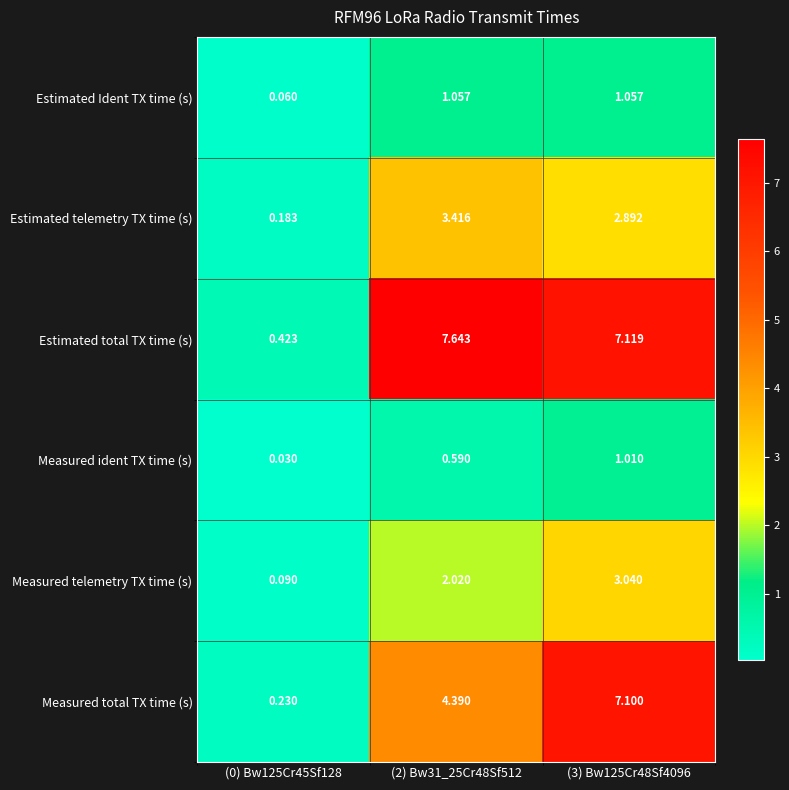

Which series has the largest total across all categories?

Estimated total TX time (s)